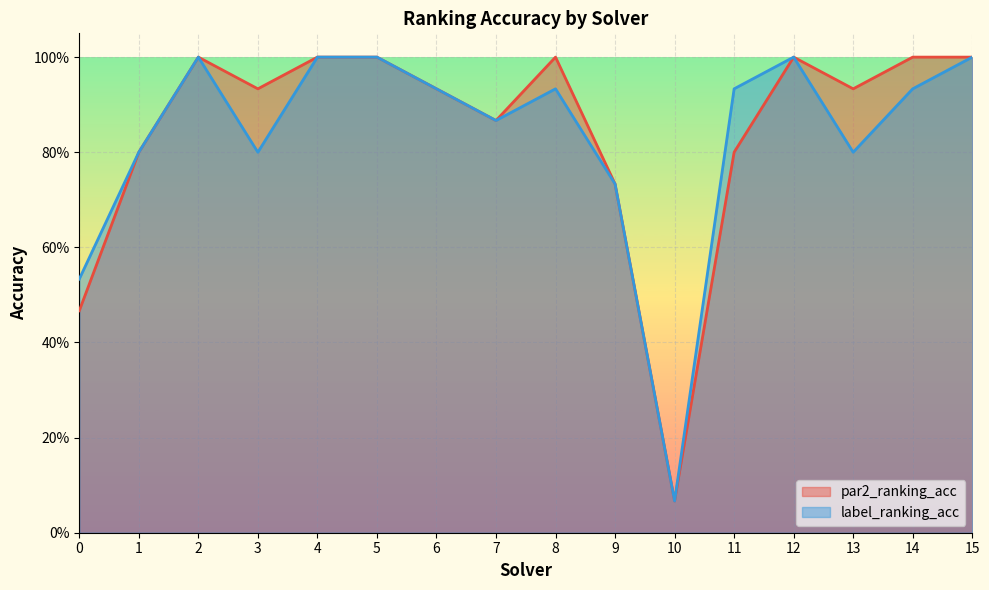

What are all the series names shown in the legend?

par2_ranking_acc, label_ranking_acc